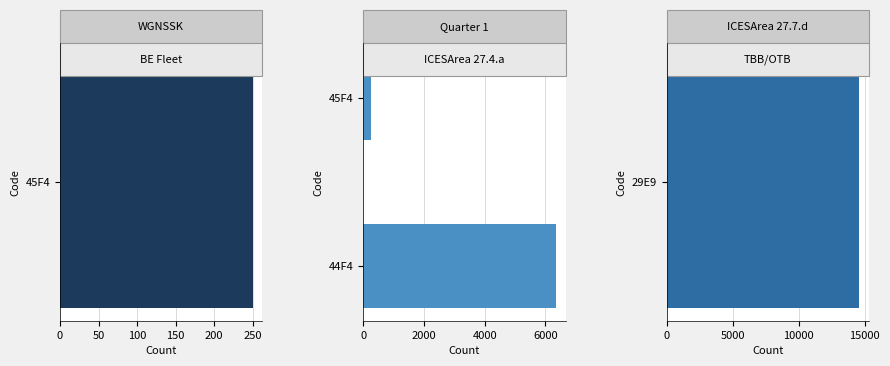

What is the average value?

3300